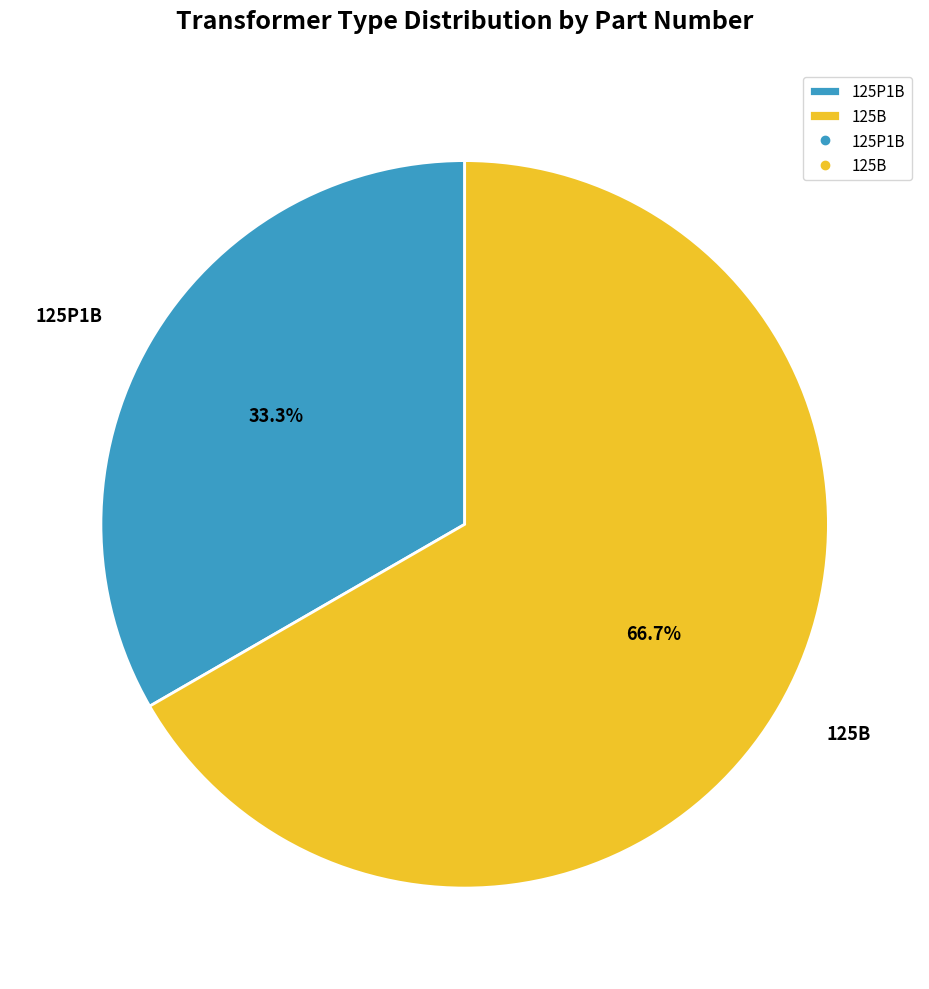

Rank the categories by value from highest to lowest.

125B, 125P1B